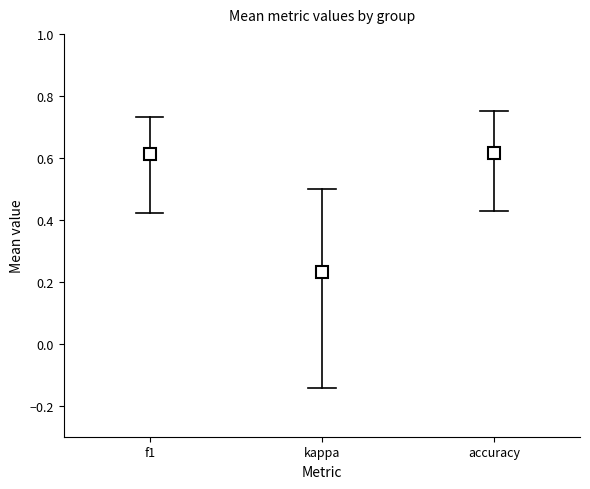

True or false: f1 has a value of 1.0 at 20.

False